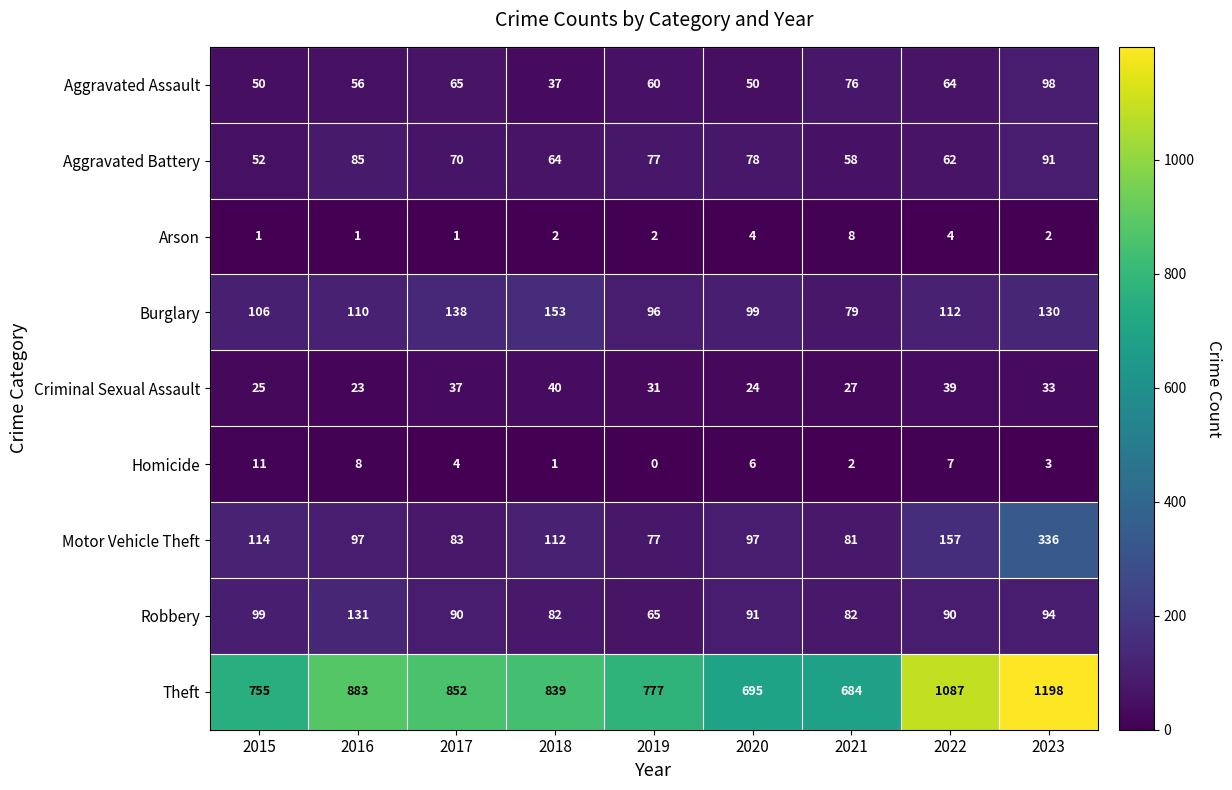

What is the approximate value of Theft at 2023?

1198